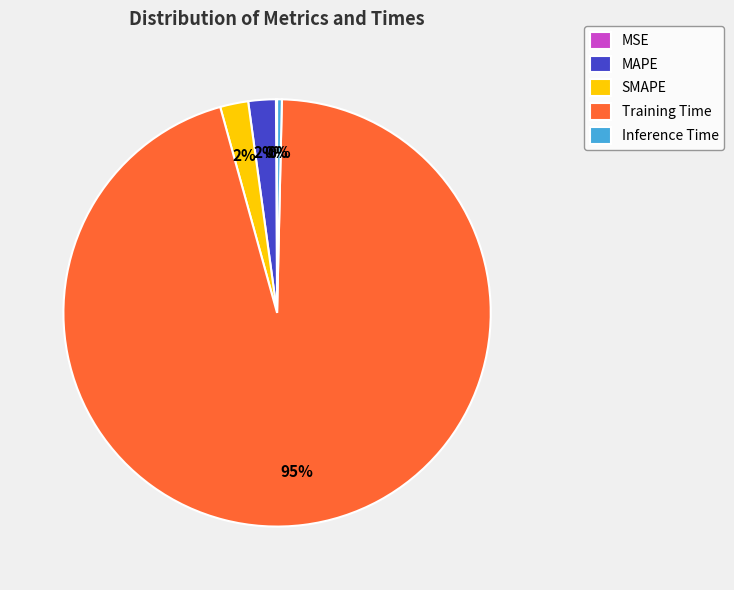

Do MAPE and SMAPE together represent more than half of the pie?

No